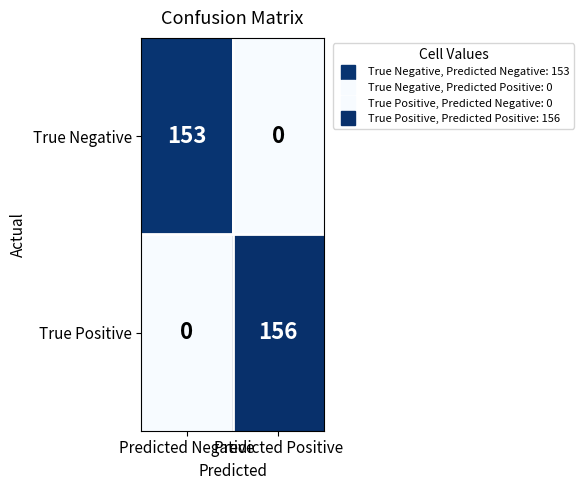

Rank the series by their maximum value, from lowest to highest.

True Negative, True Positive